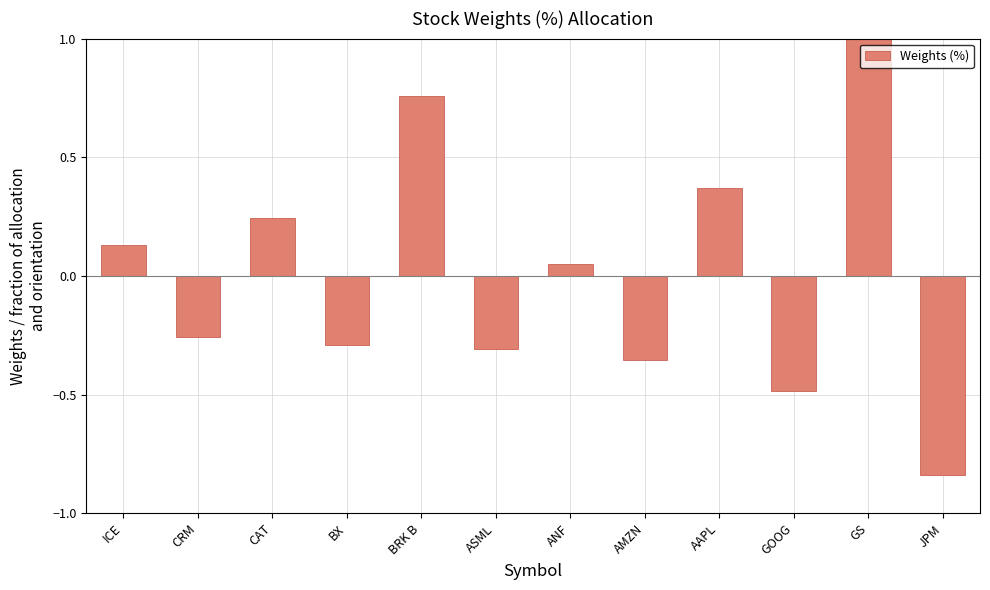

What is the change in value from BX to BRK B?

+1.0